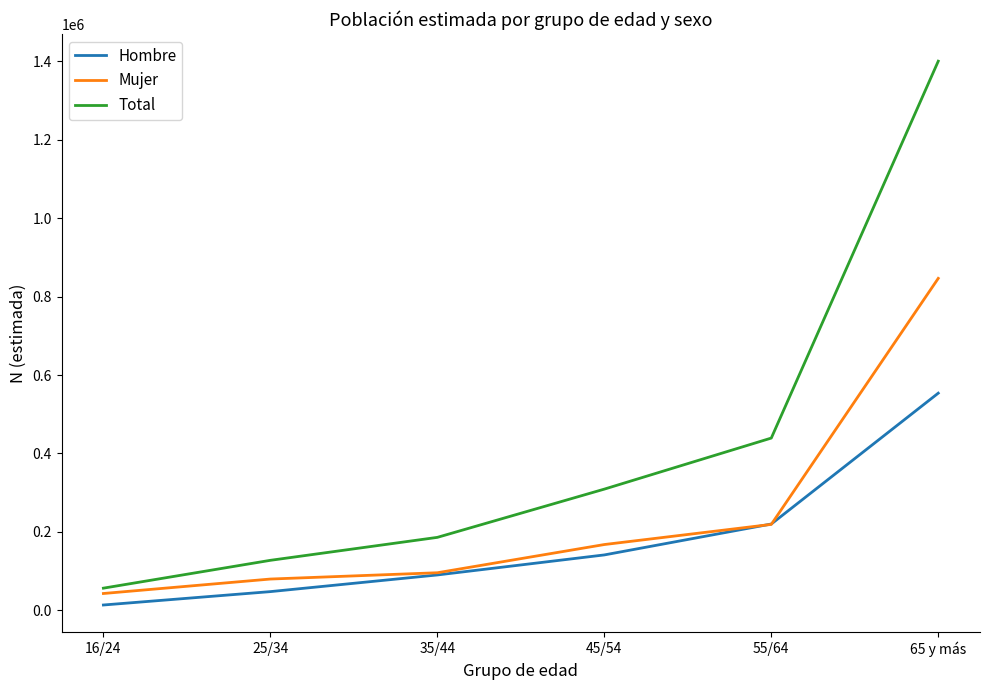

Which series has the largest range (max minus min)?

Total